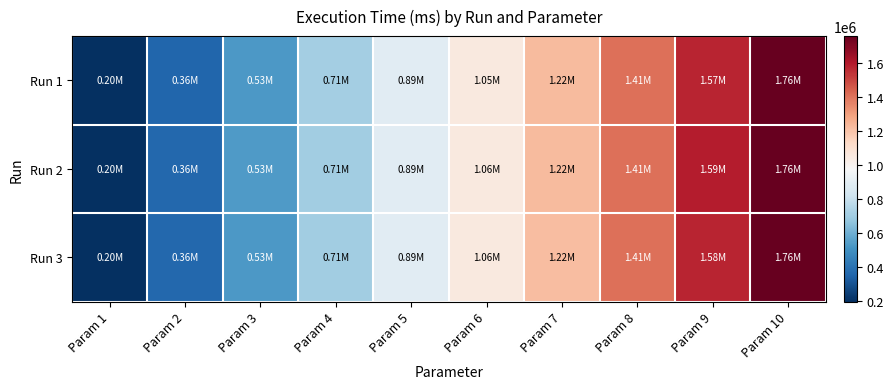

Rank the series by their maximum value, from lowest to highest.

Run 2, Run 1, Run 3